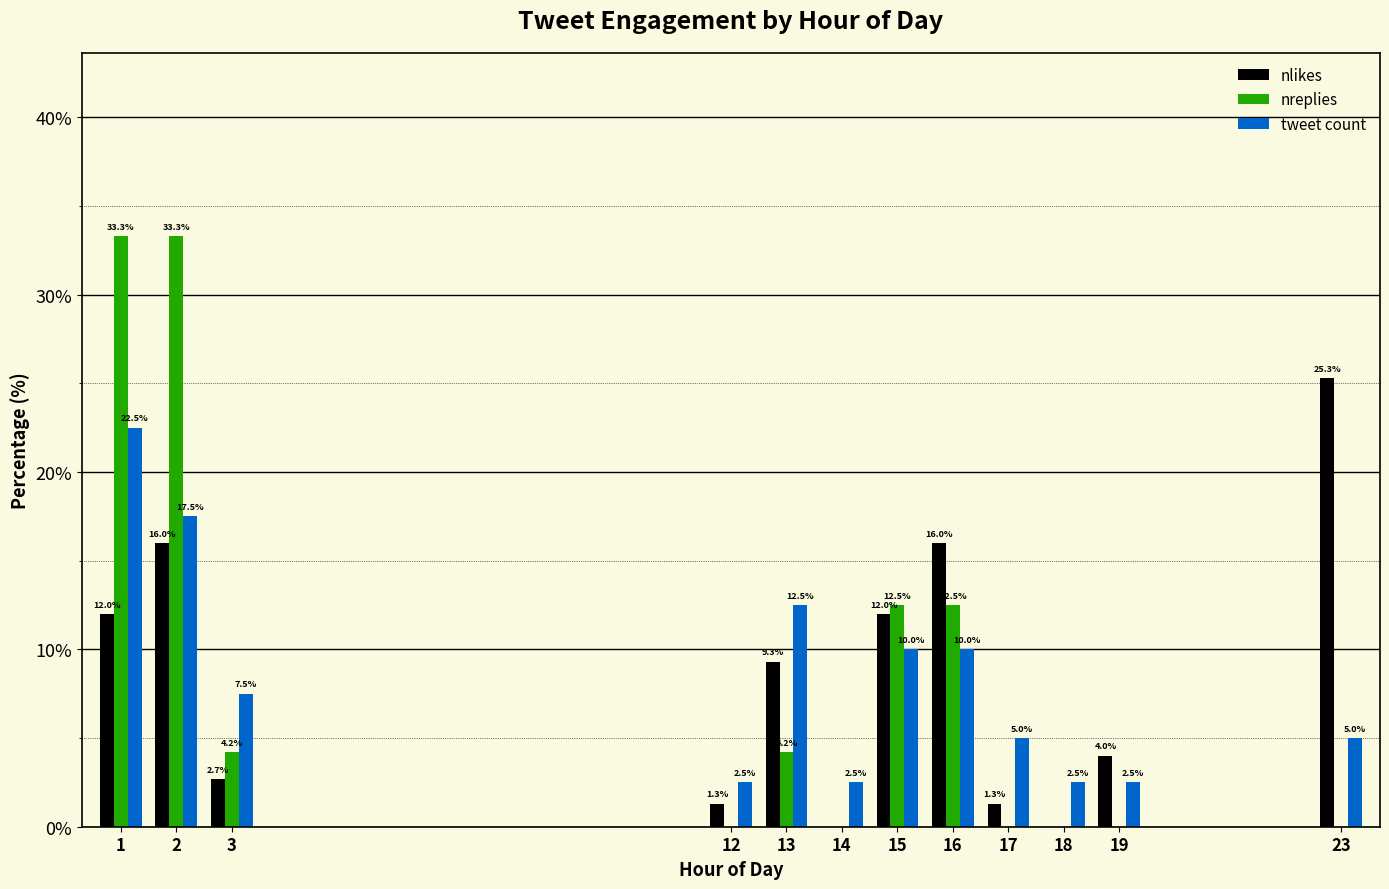

Which series changed the most between 15 and 16?

nlikes